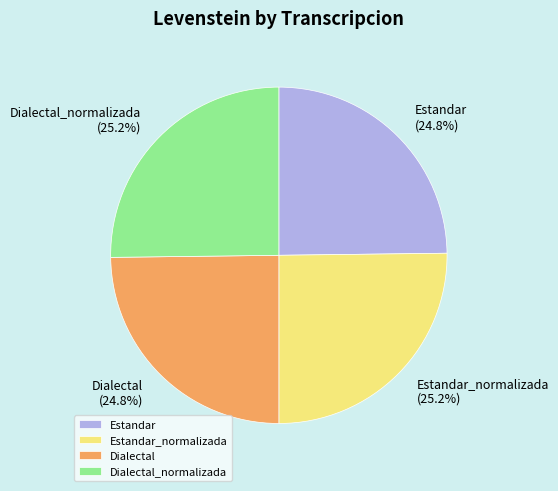

What percentage is NOT represented by Dialectal_normalizada?

74.8%